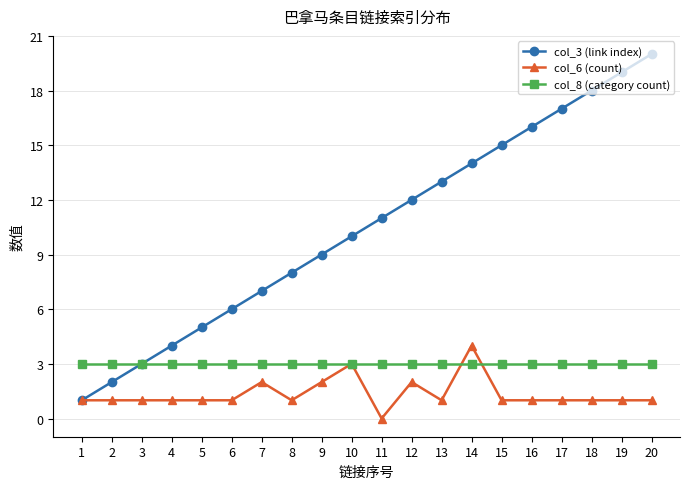

Which series has the largest total across all categories?

col_3 (link index)